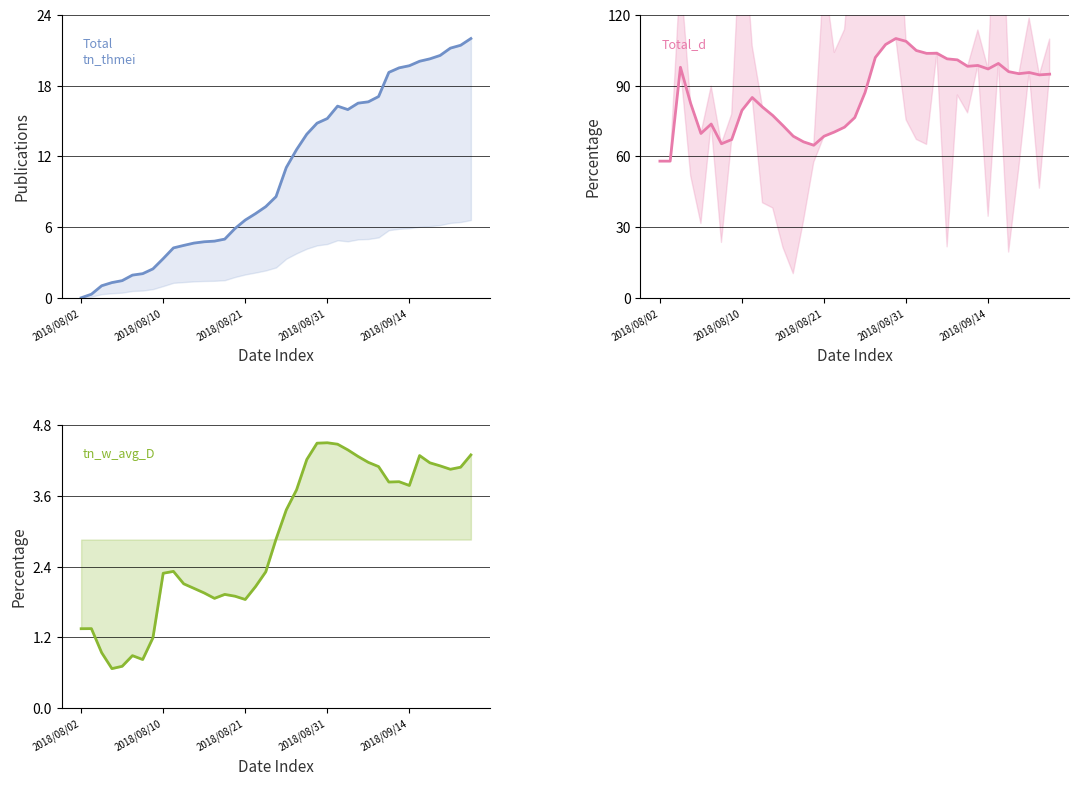

Reading left to right, extract all data points from this chart.

Total: 0.0	0.3	1.0	1.3	1.5	1.9	2.0	2.5	3.3	4.2	4.4	4.6	4.8	4.8	5.0	5.9	6.6	7.1	7.7	8.6	11.1	12.6	13.9	14.8	15.2	16.3	16.0	16.5	16.6	17.1	19.1	19.5	19.7	20.1	20.3	20.6	21.2	21.4	22.0
total_avg_D: 58.0	58.0	97.8	82.4	69.7	73.7	65.3	67.1	79.5	85.0	80.9	77.4	73.0	68.6	66.2	64.7	68.5	70.3	72.4	76.5	87.1	101.9	107.4	110.0	108.8	104.9	103.7	103.7	101.4	100.9	98.2	98.6	97.1	99.4	95.9	95.1	95.6	94.6	94.9
tn_w_avg_D: 1.3	1.3	0.9	0.7	0.7	0.9	0.8	1.2	2.3	2.3	2.1	2.0	2.0	1.9	1.9	1.9	1.8	2.1	2.3	2.9	3.4	3.7	4.2	4.5	4.5	4.5	4.4	4.3	4.2	4.1	3.8	3.8	3.8	4.3	4.2	4.1	4.1	4.1	4.3